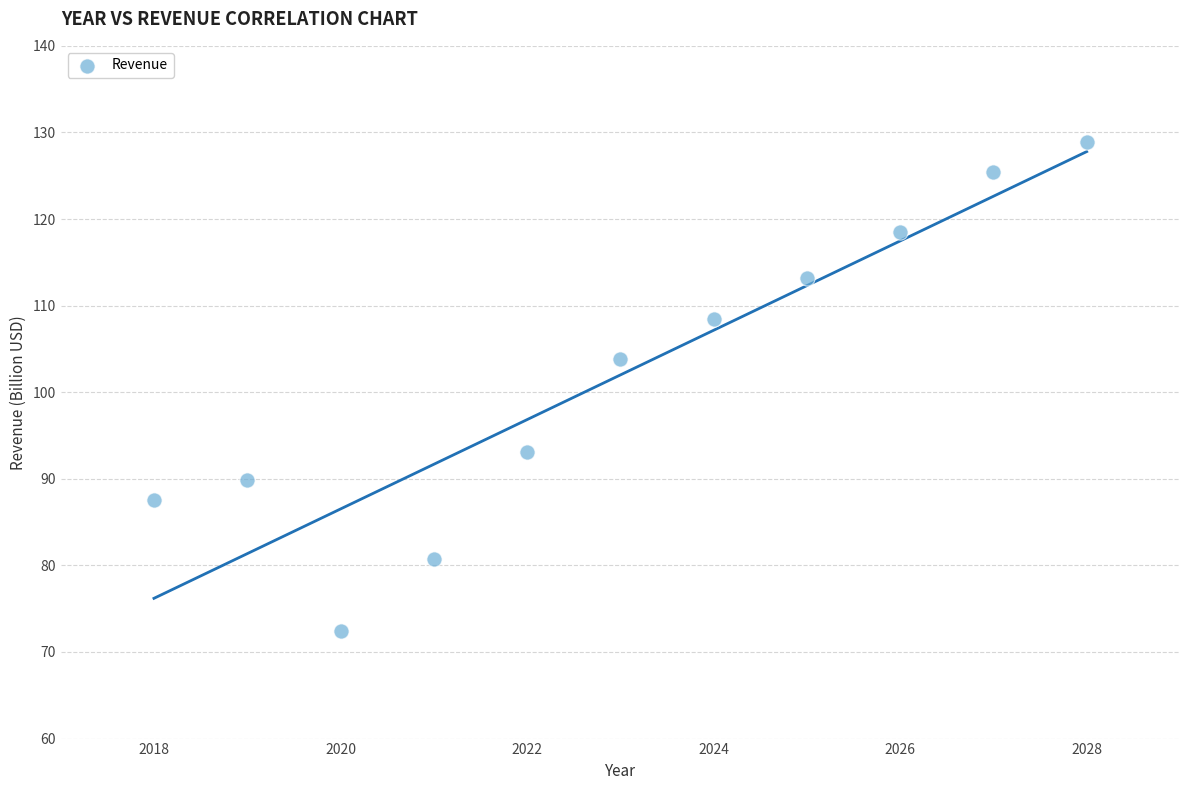

What Y value in the scatter plot is closest to 100?

103.8